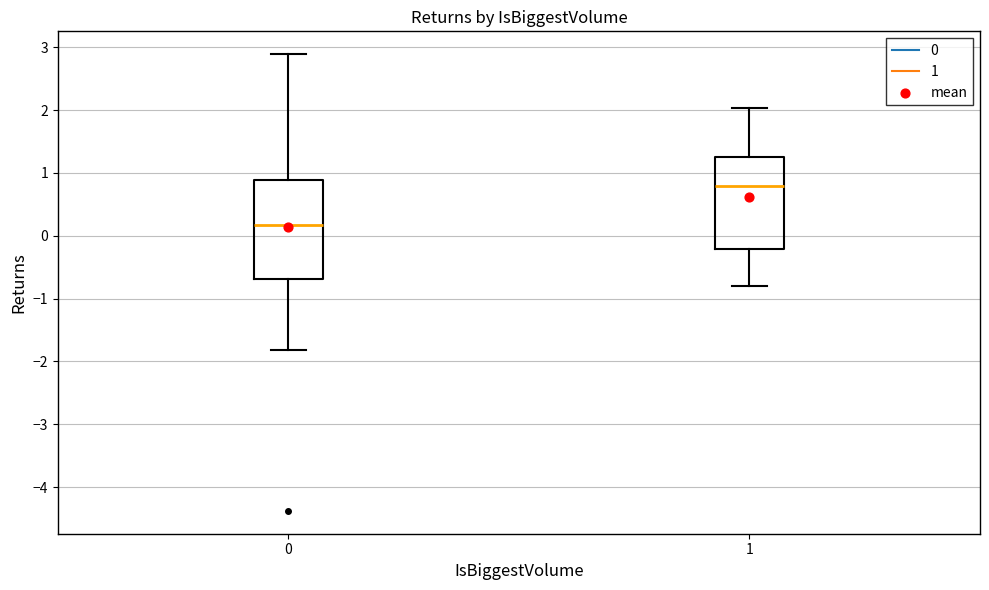

Reading left to right, read every box against the y-axis: the position of its median line, the range the box covers, and the ends of its whiskers. The values are not printed on the chart, so give them approximately, as read against the axis.

0: median 0.2, box -0.7 to 0.9, whiskers -1.8 to 2.9
1: median 0.8, box -0.2 to 1.3, whiskers -0.8 to 2.0